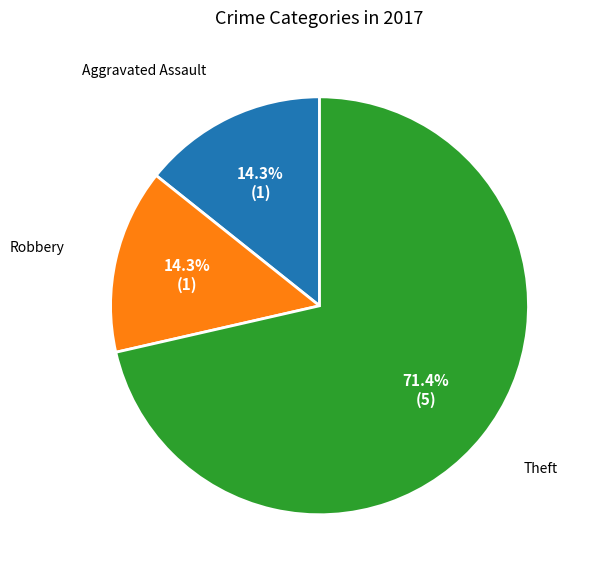

Does any single category account for the majority?

Yes